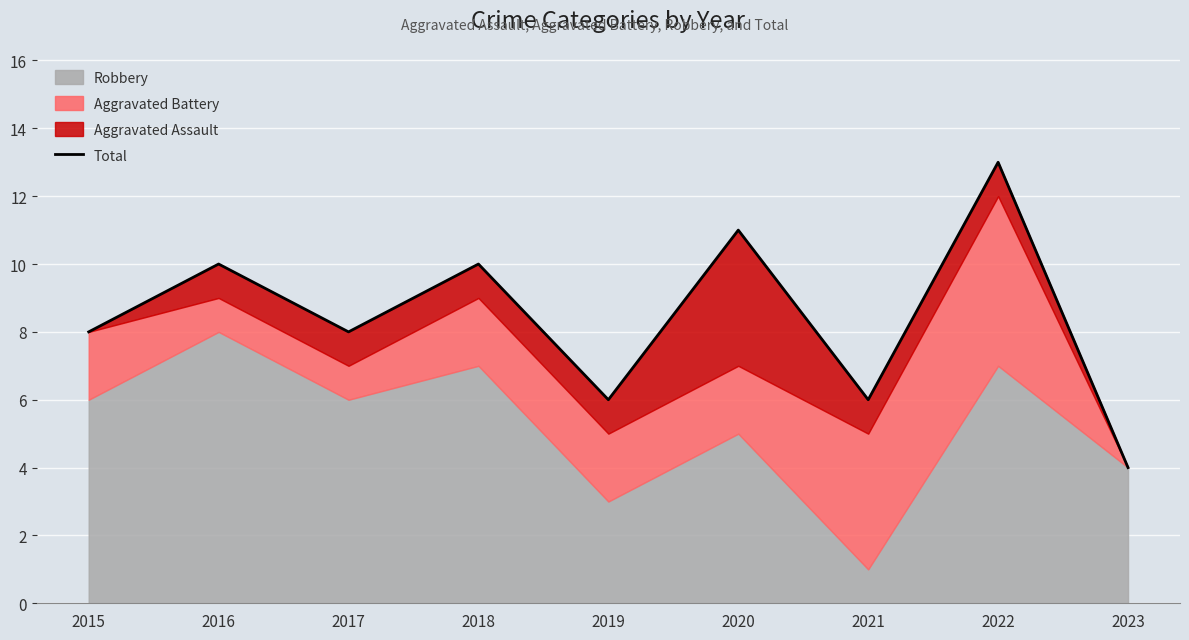

True or false: there are more than 2 points higher than both neighbors.

True